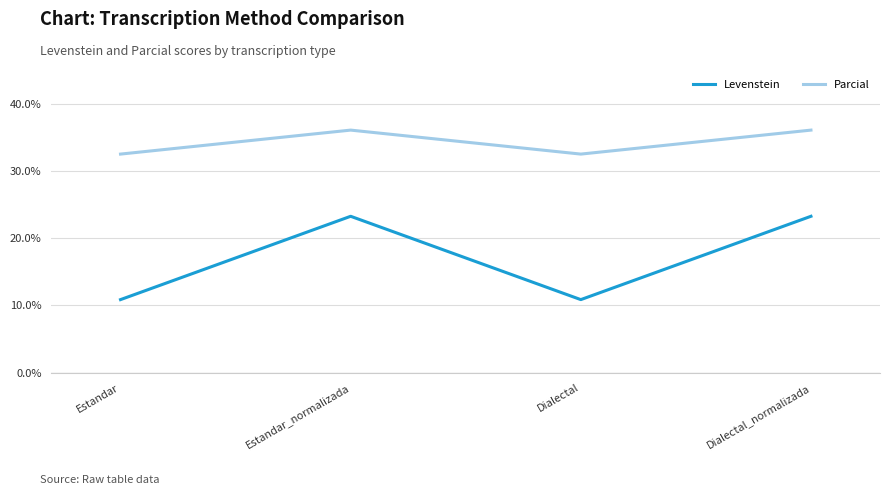

How many interior local peaks does the Levenstein series have?

1